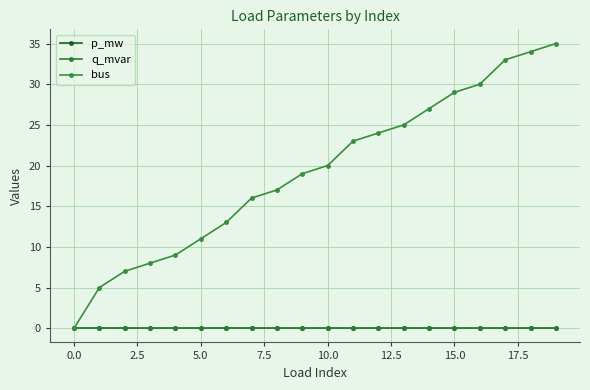

Reading left to right, what are all the values shown in this chart?

p_mw: 0.0	0.0	0.0	0.0	0.0	0.0	0.0	0.0	0.0	0.0	0.0	0.0	0.0	0.0	0.0	0.0	0.0	0.0	0.0	0.0
q_mvar: 0.0	0.0	0.0	0.0	0.0	0.0	0.0	0.0	0.0	0.0	0.0	0.0	0.0	0.0	0.0	0.0	0.0	0.0	0.0	0.0
bus: 0.0	5.0	7.0	8.0	9.0	11.0	13.0	16.0	17.0	19.0	20.0	23.0	24.0	25.0	27.0	29.0	30.0	33.0	34.0	35.0